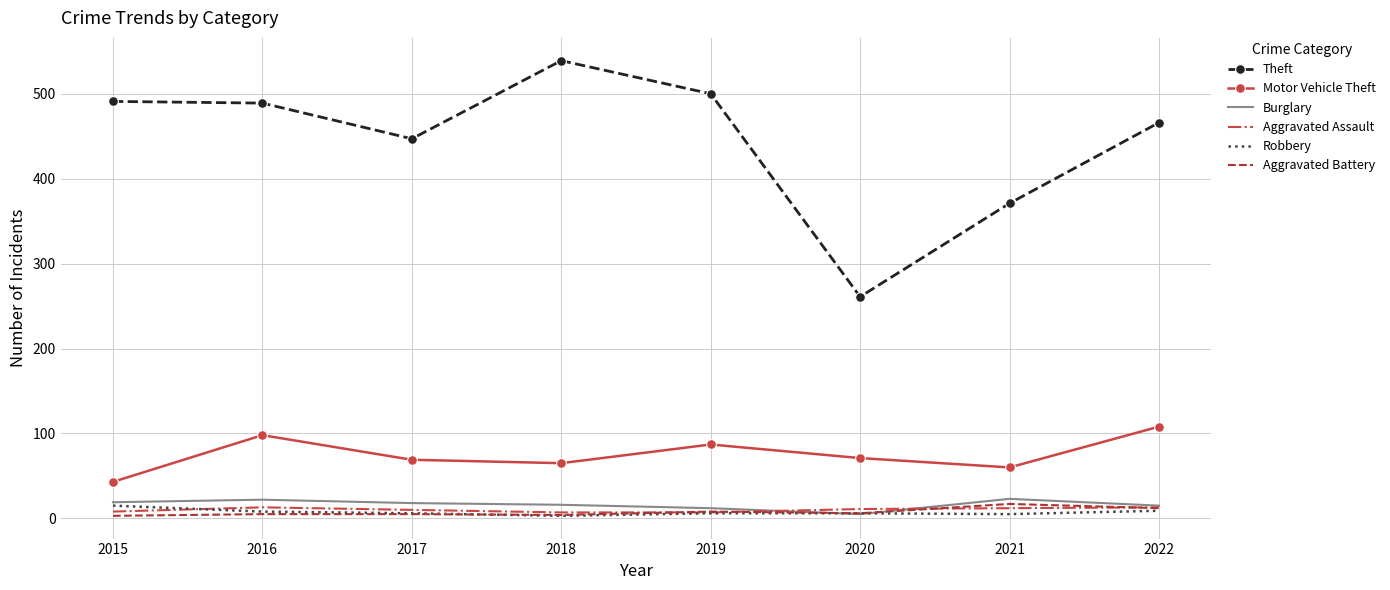

Is it true that Burglary equals 19 at 2015?

True